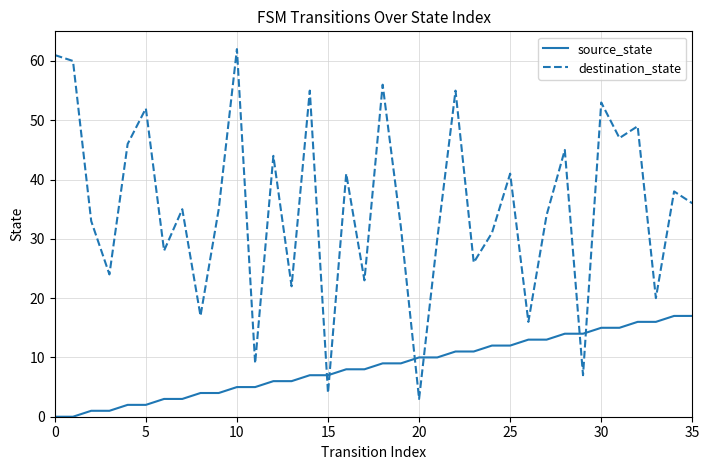

What is the average value of the destination_state series?

35